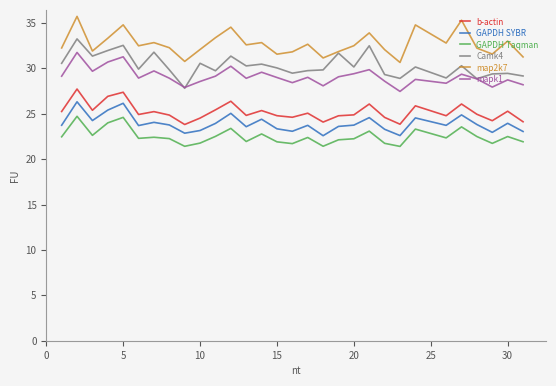

True or false: map2k7 and mapk1 intersect in this chart.

False